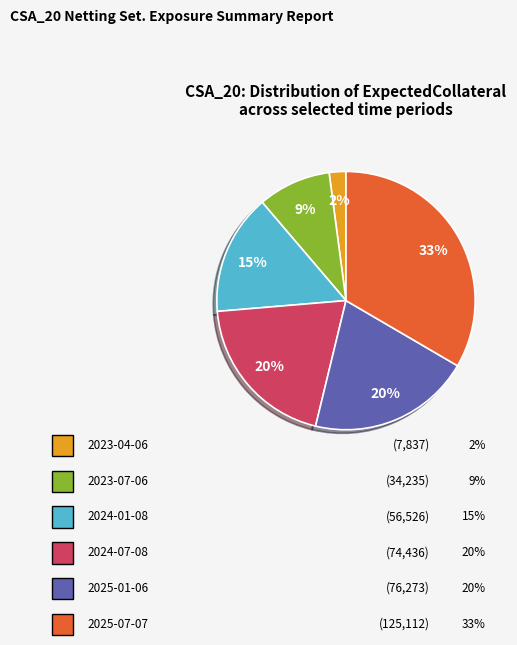

To the nearest percent, what is the average slice percentage?

17%